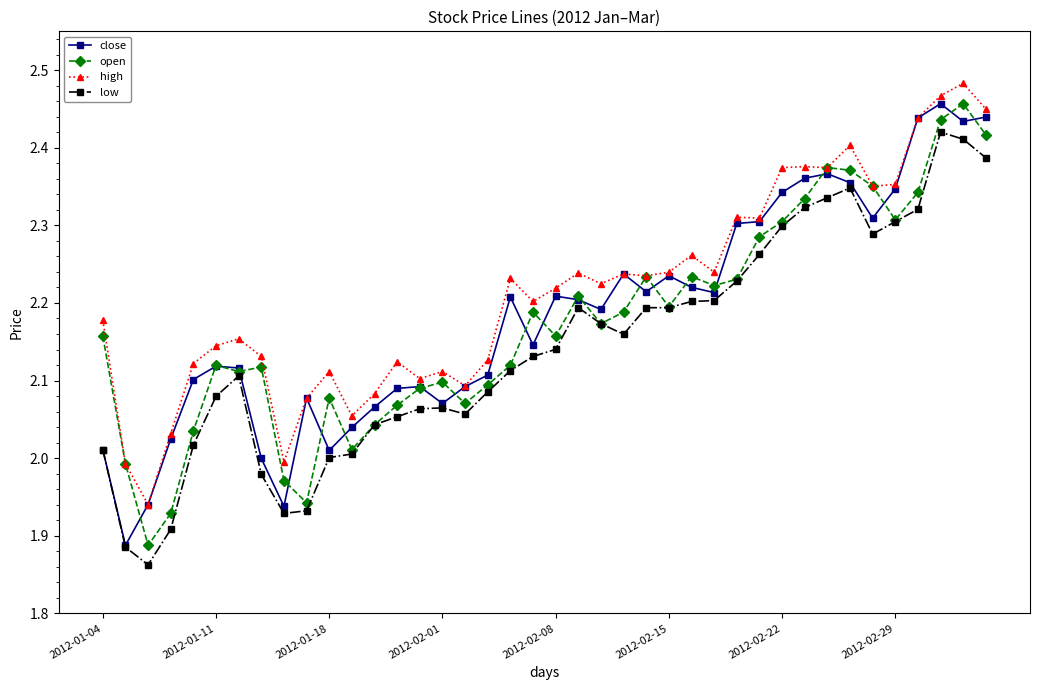

At how many categories does at least one series exceed 1?

40